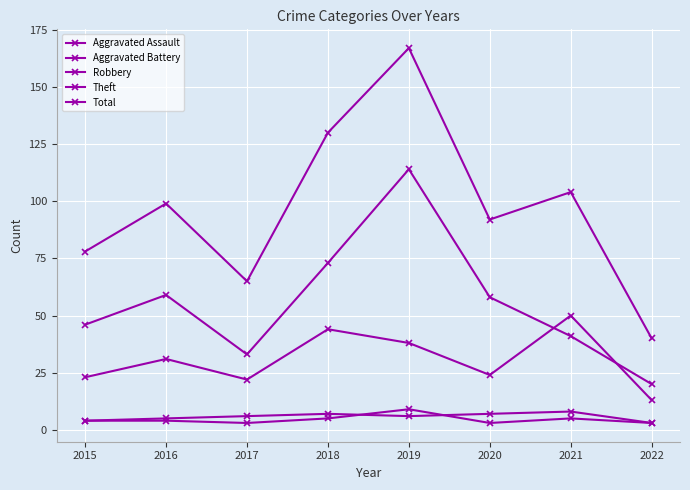

What is the sum of the Aggravated Battery values at 2021 and 2018?

15